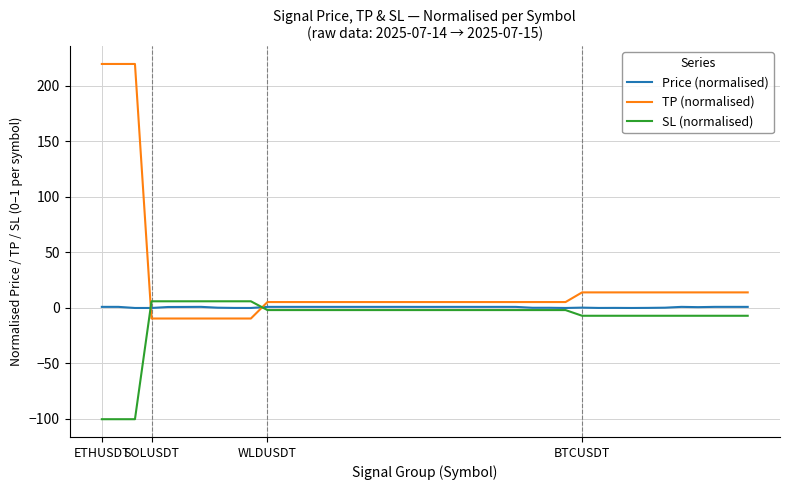

What is the highest value of the Price (normalised) series?

1.0